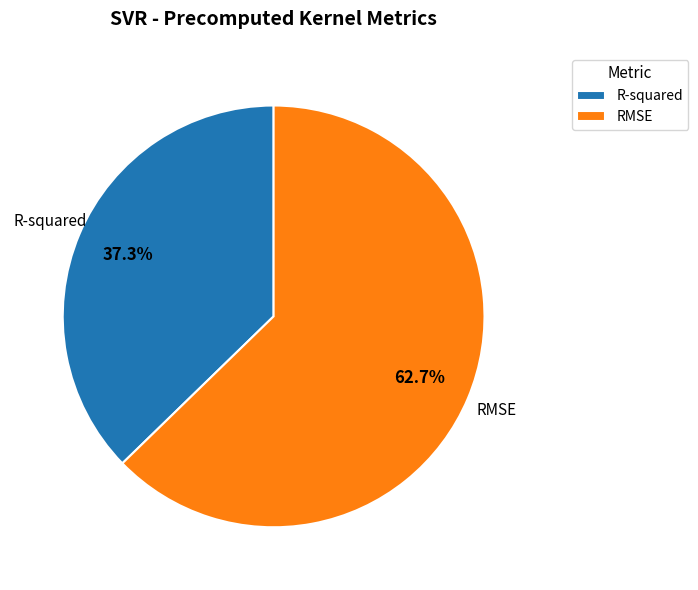

Rank the categories by value from lowest to highest.

R-squared, RMSE